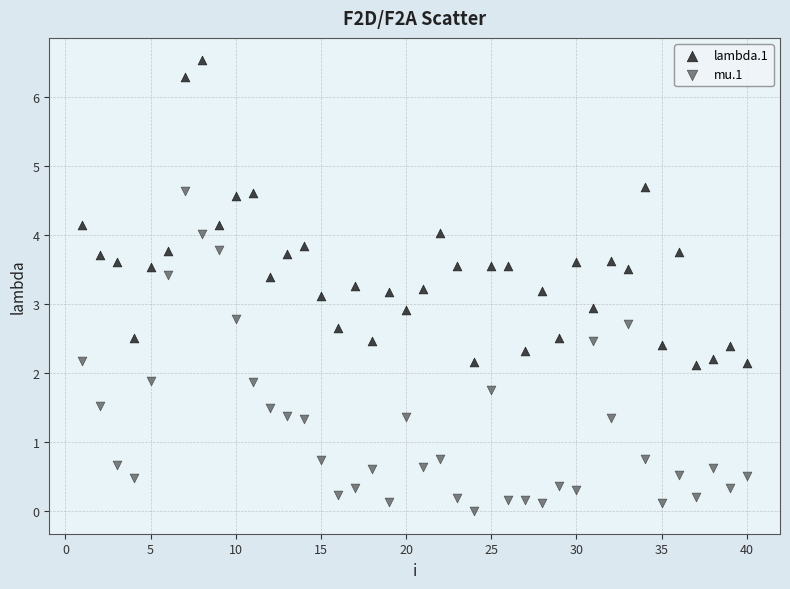

Which series has the largest Y range (max minus min)?

mu.1